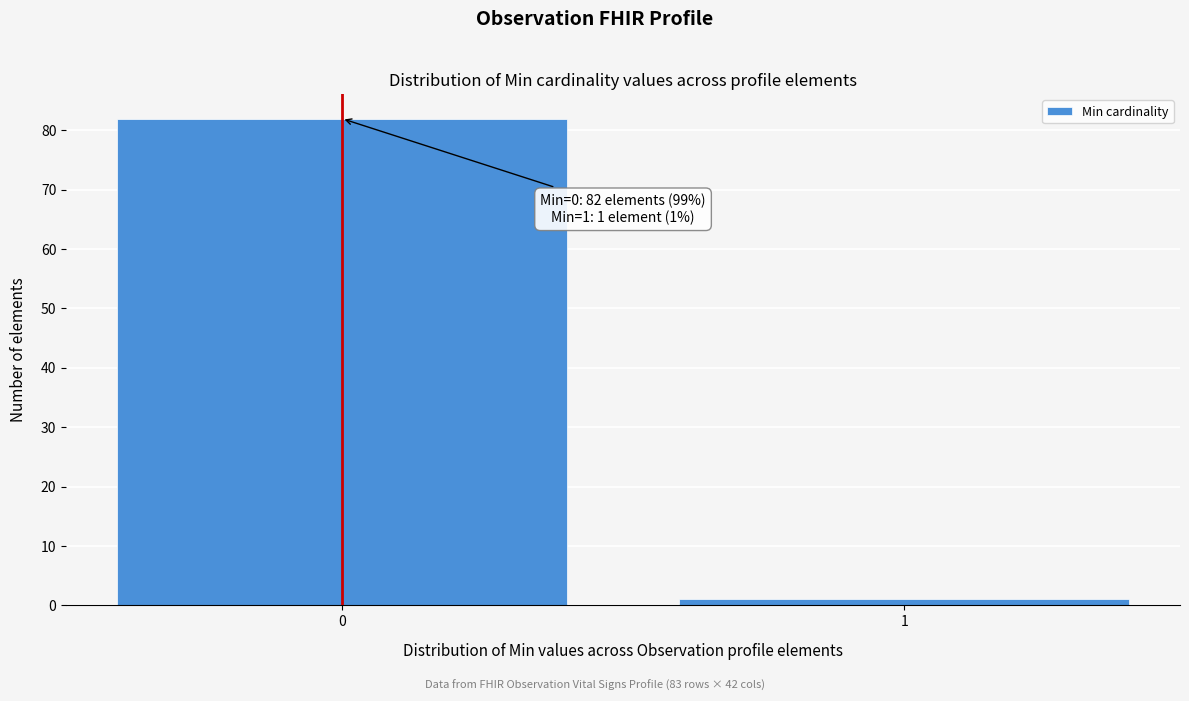

Reading left to right, transcribe all the data shown in this chart.

0=82	1=1